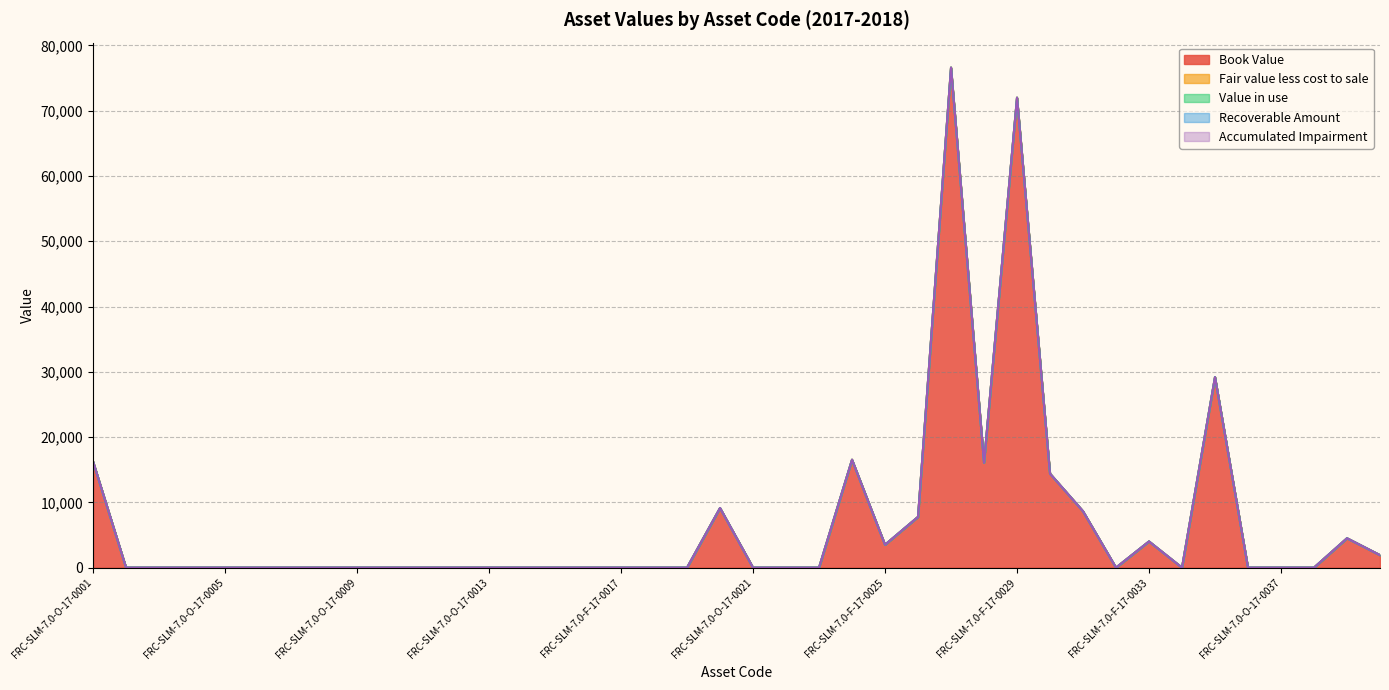

True or false: Book Value and Fair value less cost to sale cross at least once.

False